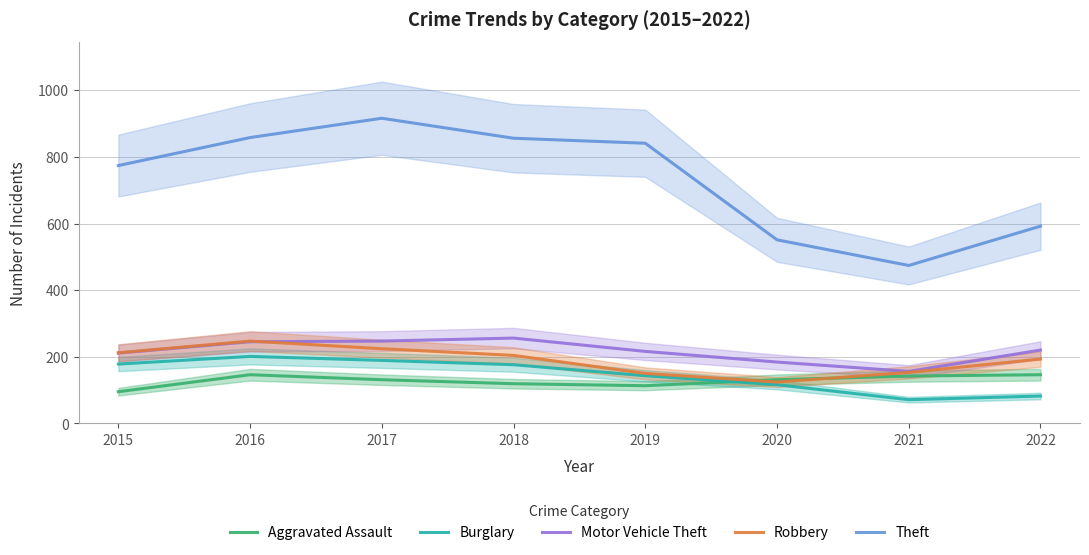

The value of Aggravated Assault at 2022 is 146. True or false?

True